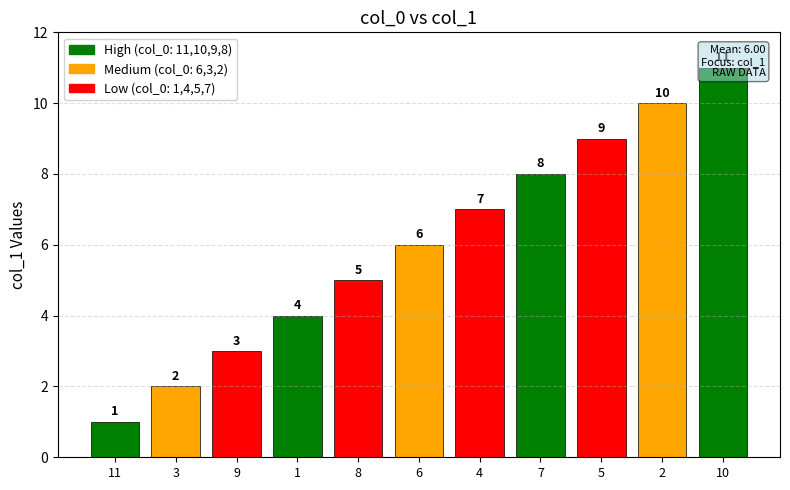

What is the label of the 5th bar from the left?

8